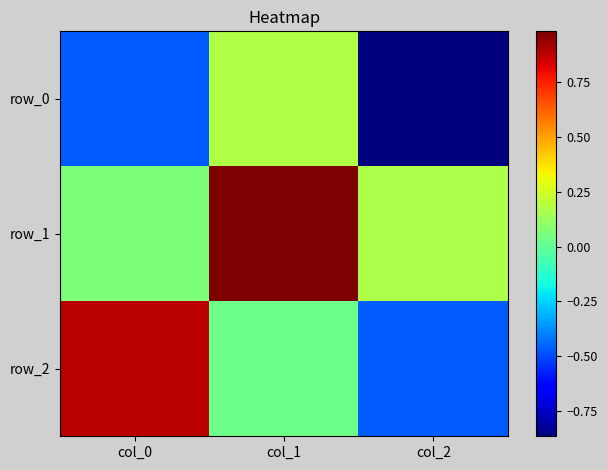

What is the maximum value shown in the chart?

1.0